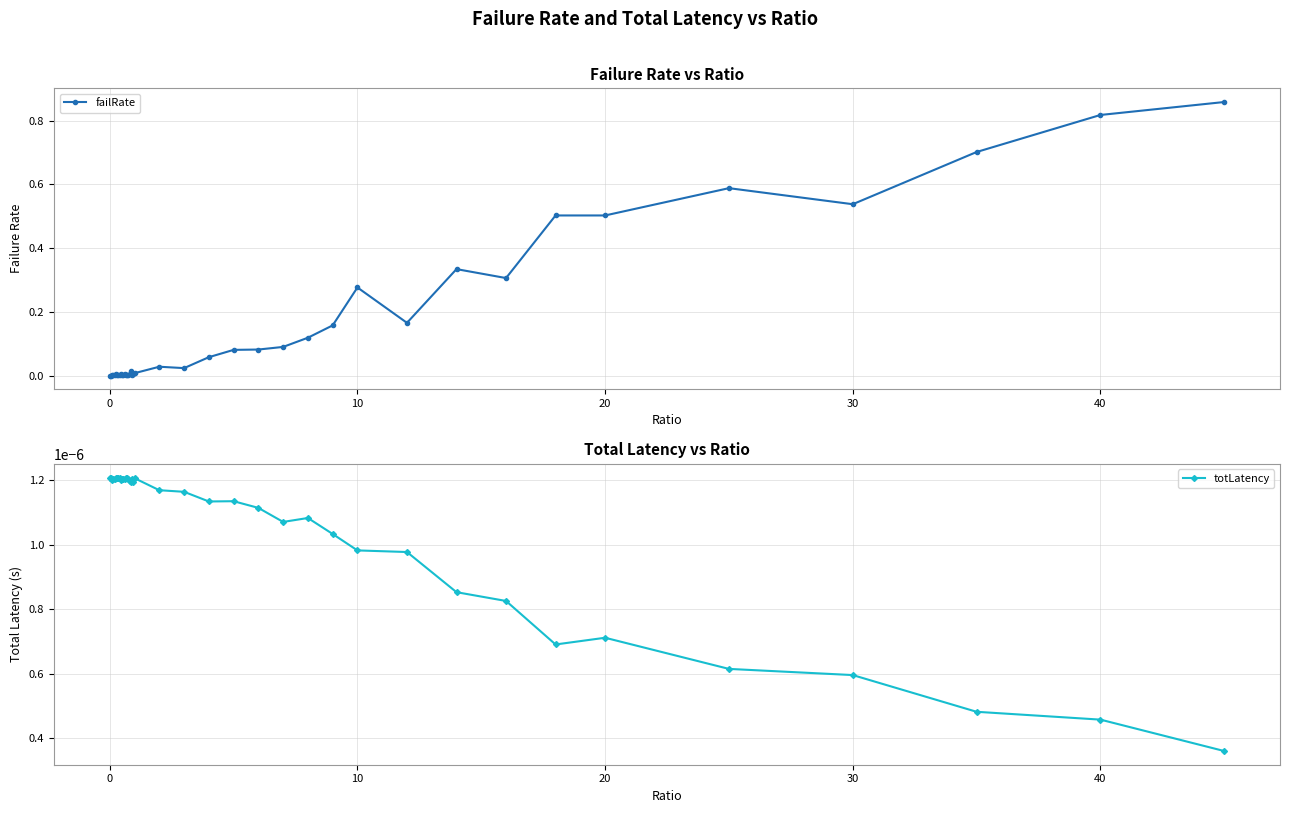

True or false: failRate has more than 2 interior local peaks.

True